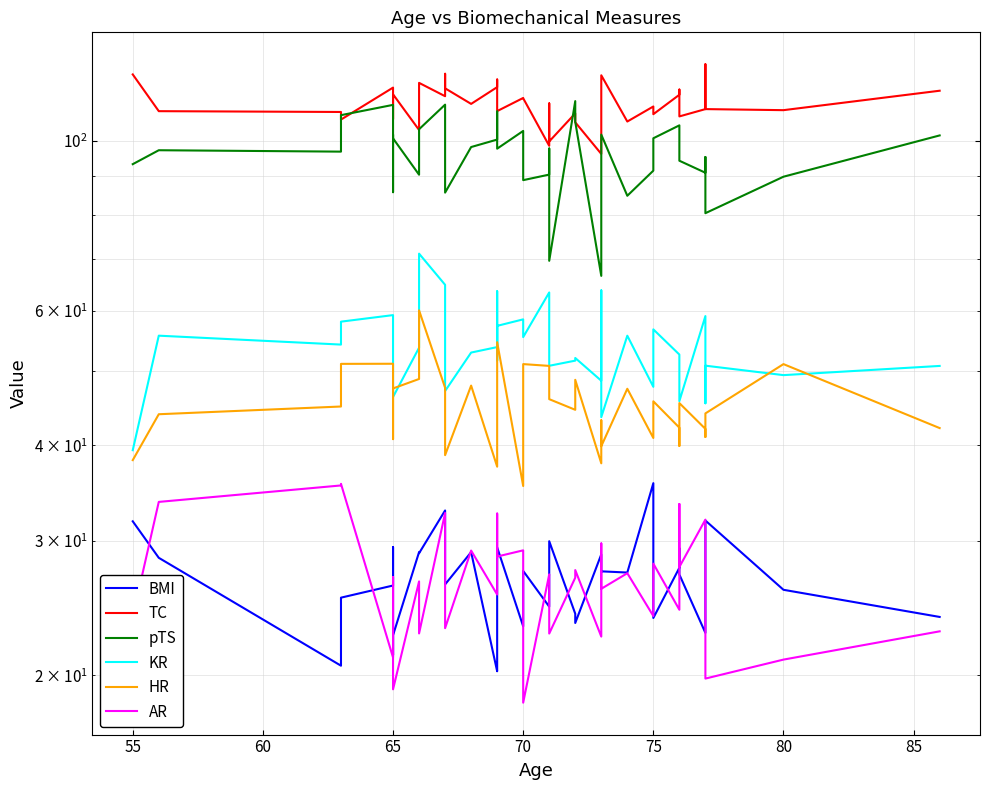

At how many categories does at least one series exceed 124?

1